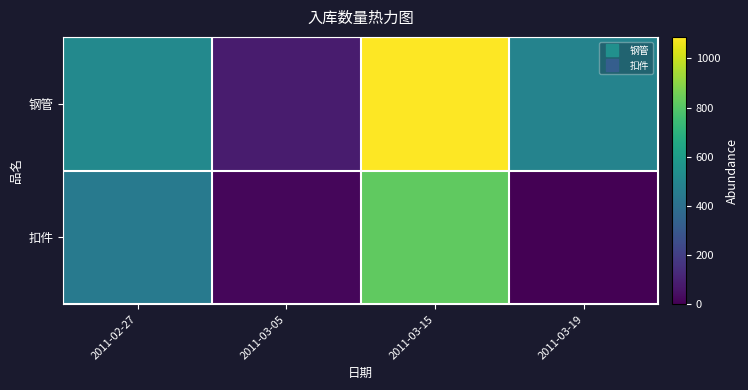

Which label corresponds to the largest value in the chart?

2011-03-15